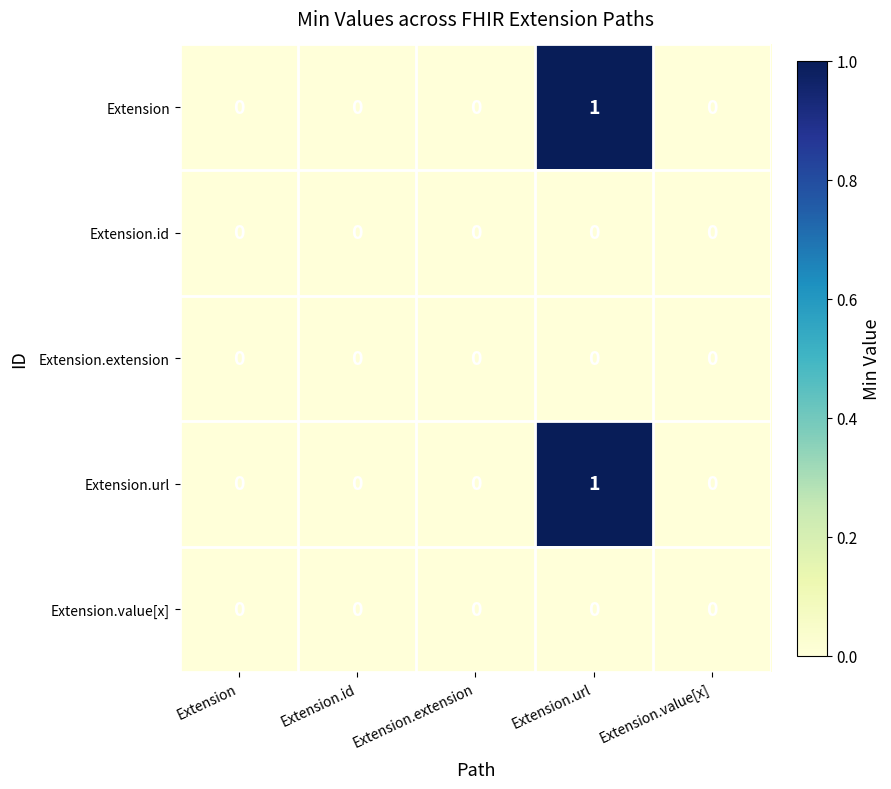

The value of Extension.url at Extension is 0. True or false?

True